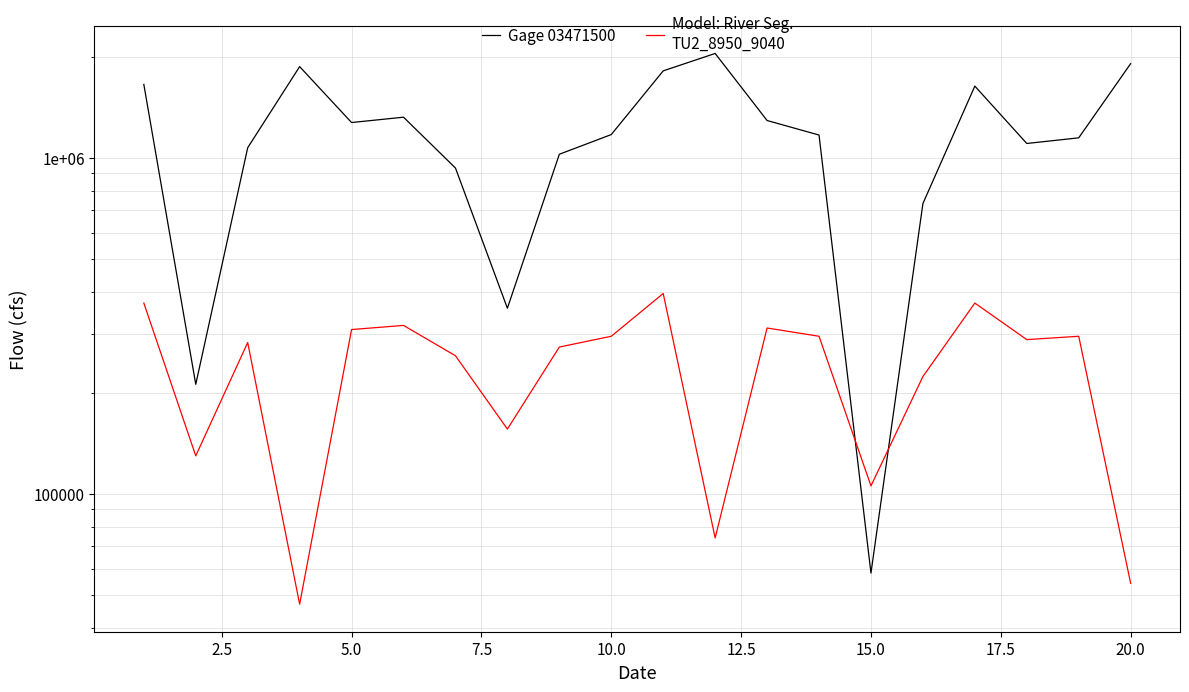

Does the chart display data point markers on the line(s)?

No